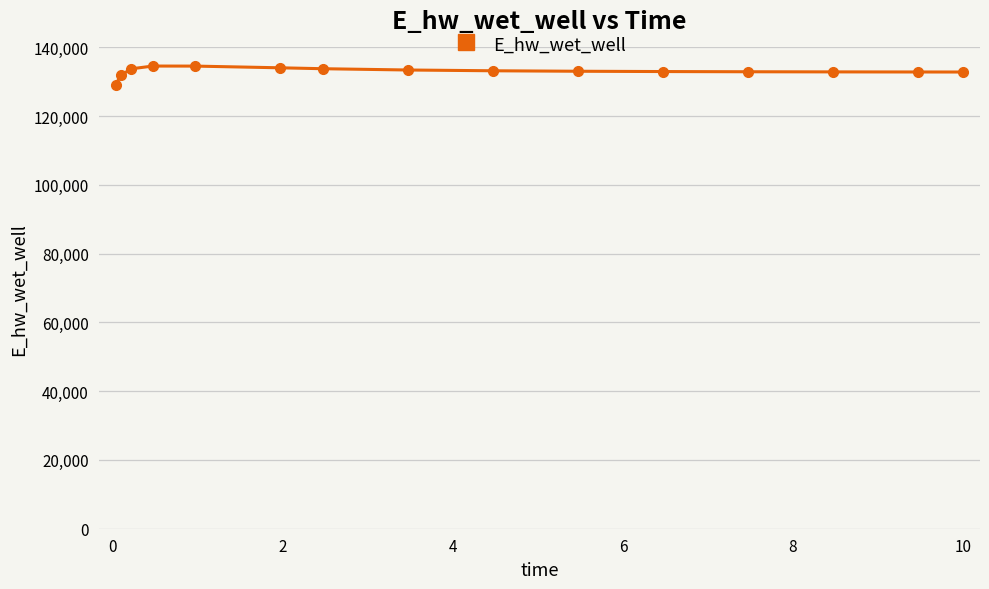

How many data points does each series have?

15